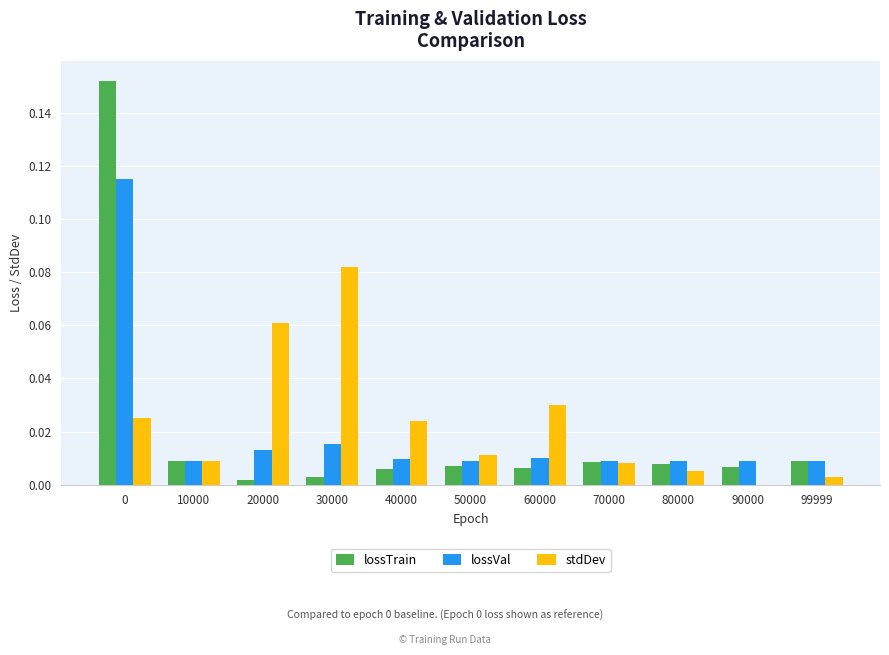

Which category has the highest value in the stdDev series?

30000